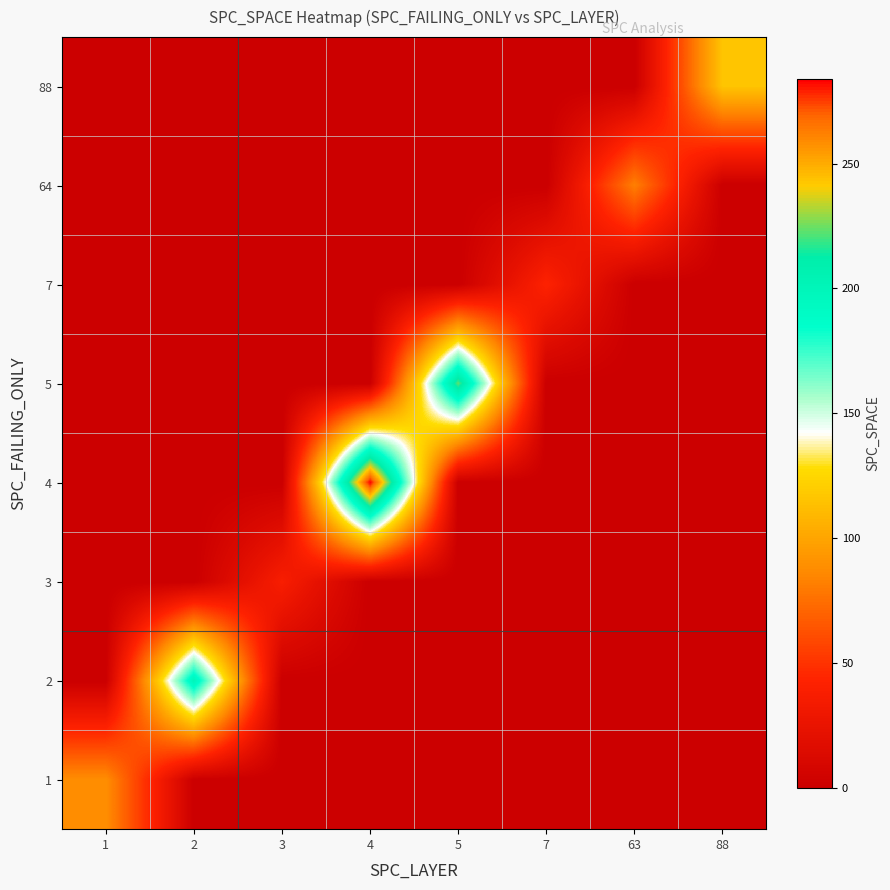

At which category is the sum across all series the highest?

4